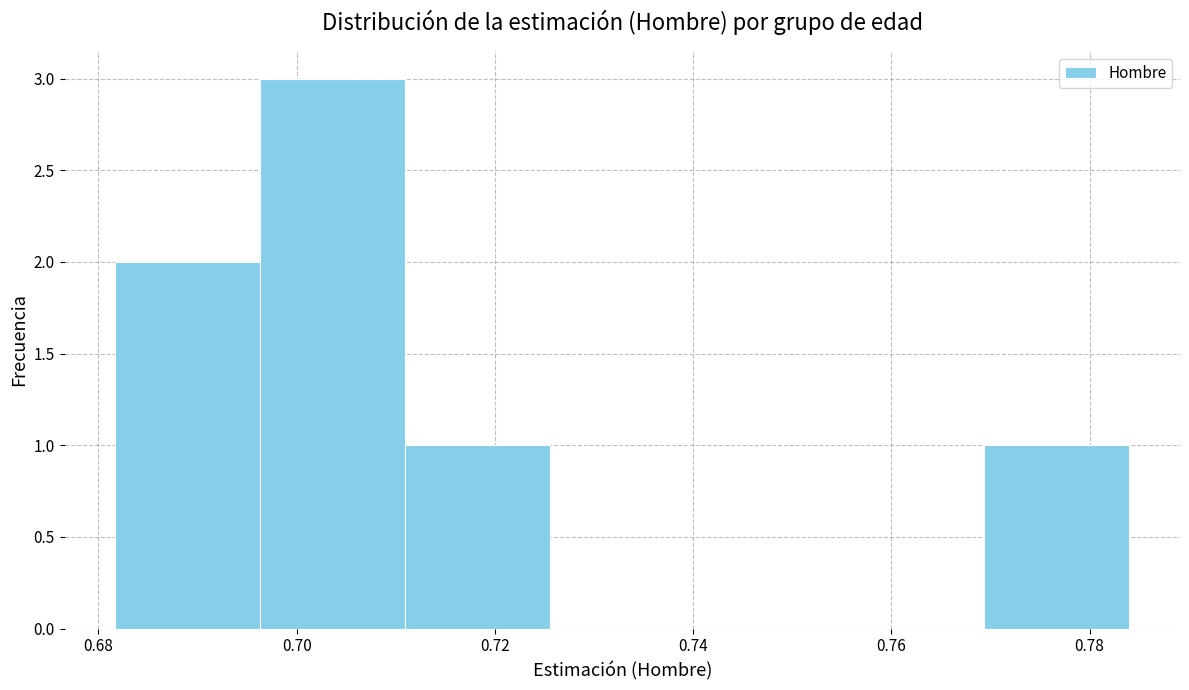

How tall is the bar that spans 0.770 to 0.784 on the x-axis? Neither the bar edges nor the heights are printed on the chart, so give them approximately, as read against the axes.

1